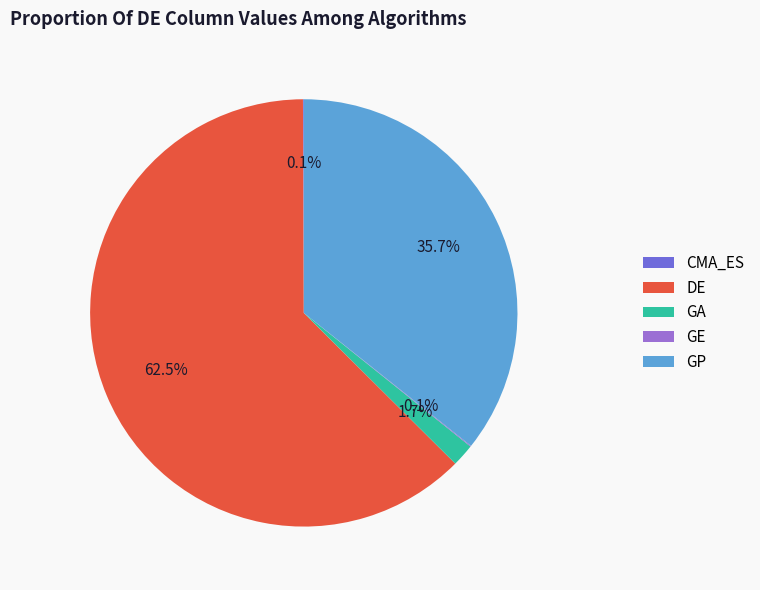

What is the largest slice in the pie chart?

DE